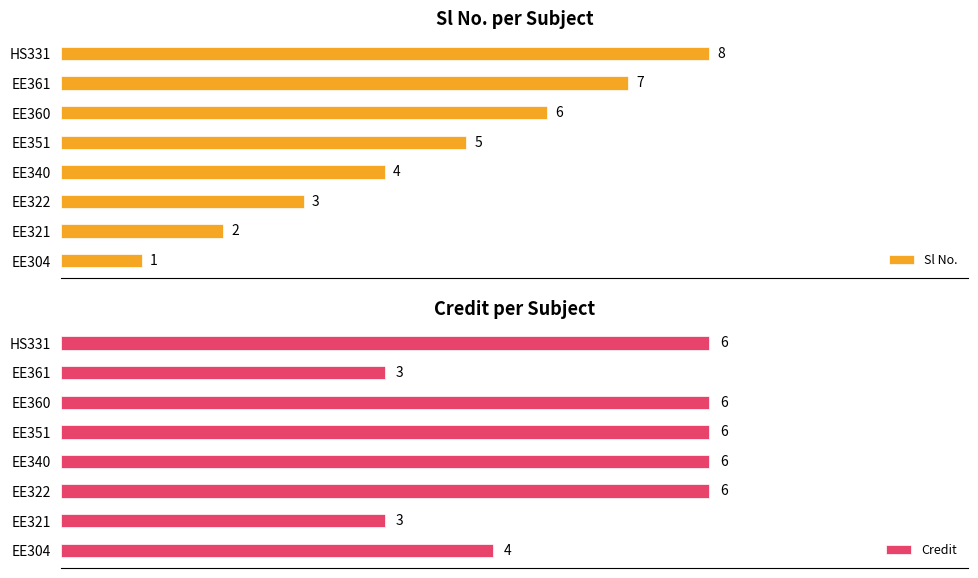

At which label is Credit closest to 4?

EE304